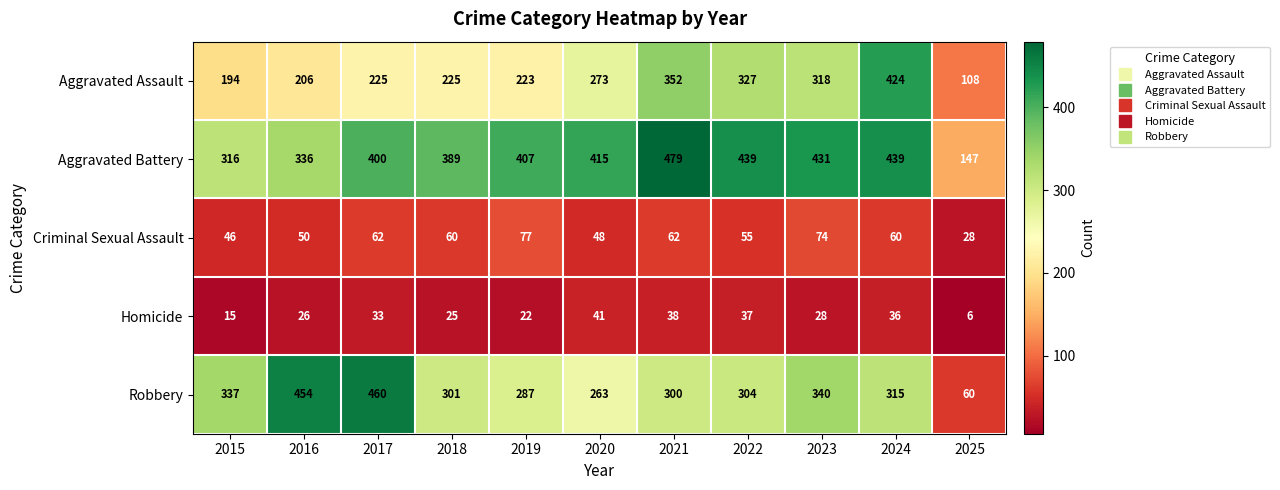

True or false: Homicide has a value of 16 at 2020.

False